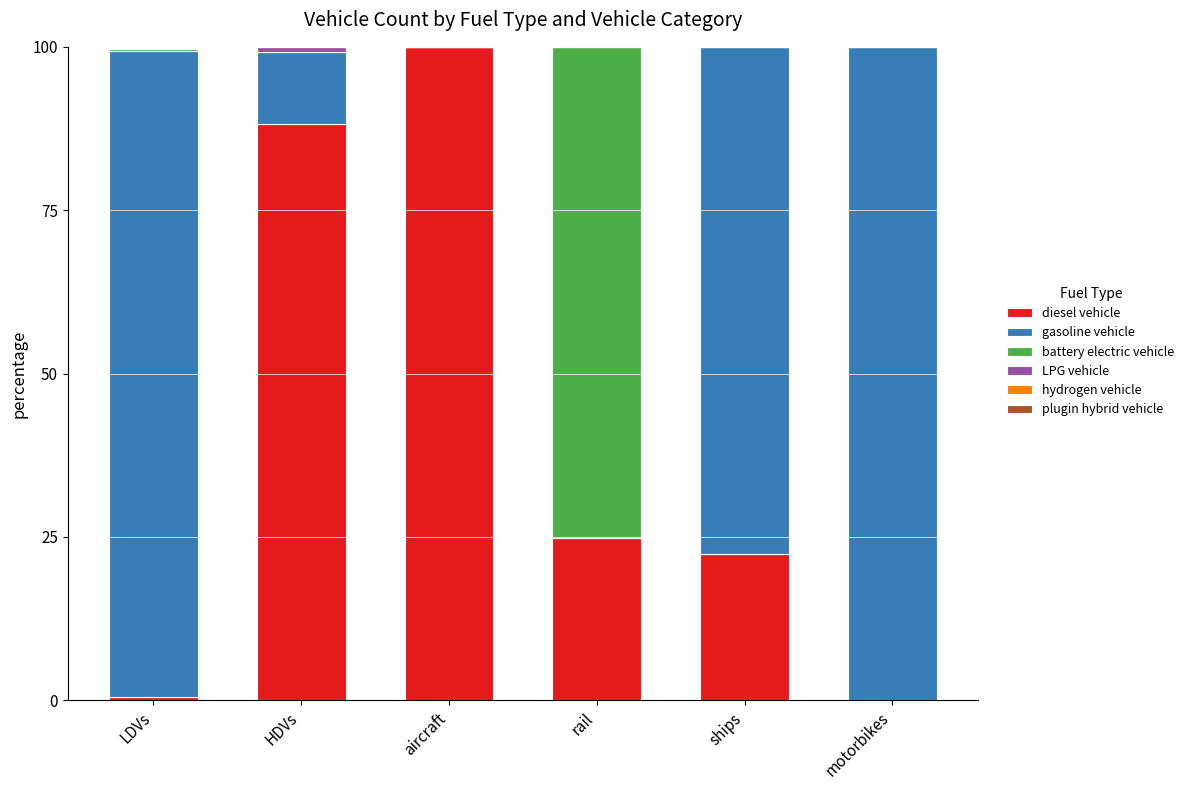

What is the difference between the diesel vehicle values at aircraft and ships?

77.6